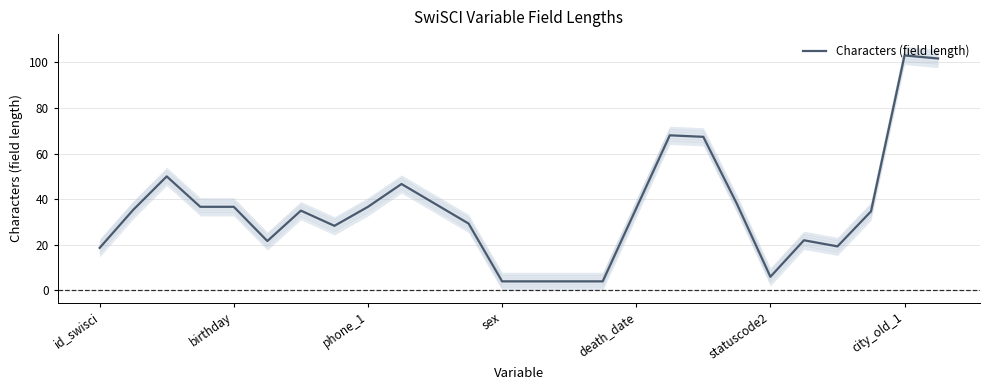

What is the average value?

35.6